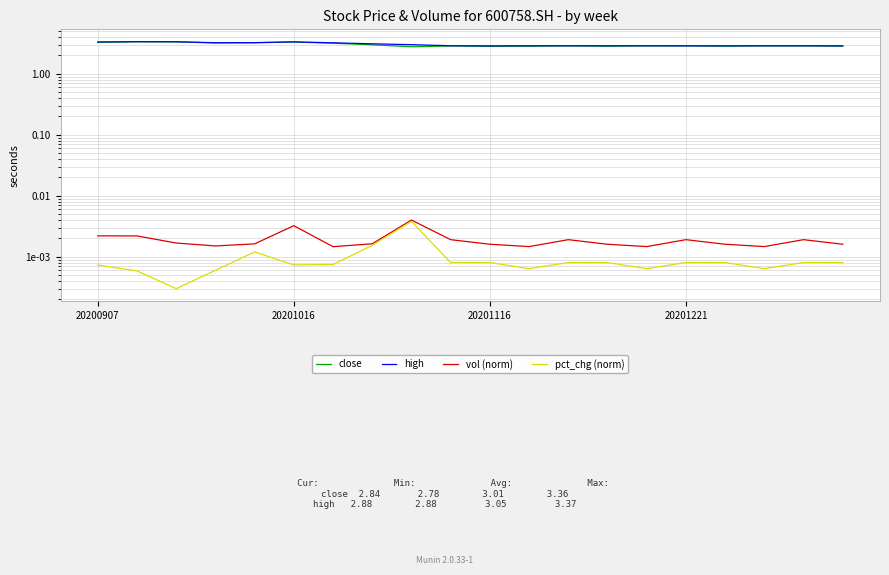

List the series in order of their peak value, lowest first.

pct_chg (norm), vol (norm), close, high